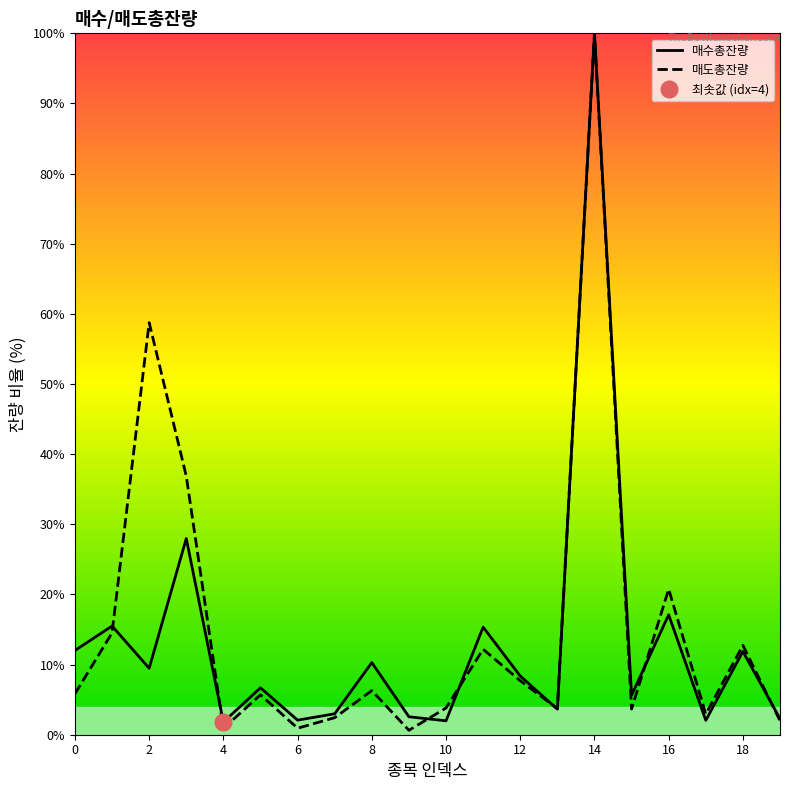

Is this an area chart (filled region under the line)?

No